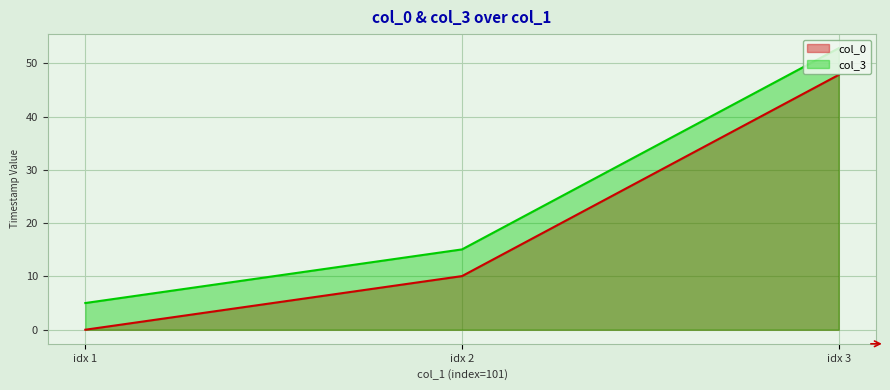

Which series has the largest total across all categories?

col_3